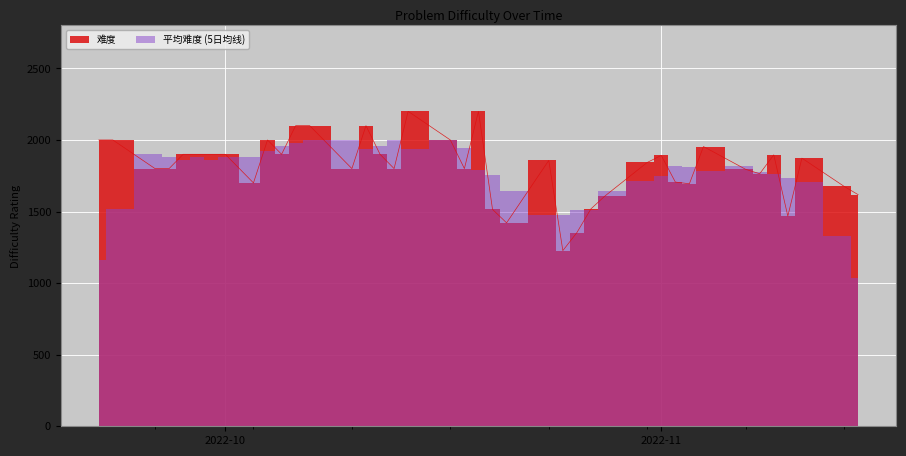

Rank the categories by value from highest to lowest.

2022-10-14, 2022-10-19, 2022-10-06, 2022-10-07, 2022-10-11, 2022-09-22, 2022-09-23, 2022-10-04, 2022-10-17, 2022-11-04, 2022-09-28, 2022-09-29, 2022-09-30, 2022-10-01, 2022-10-05, 2022-10-12, 2022-11-09, 2022-11-01, 2022-11-11, 2022-10-24, 2022-10-31, 2022-09-26, 2022-09-27, 2022-10-10, 2022-10-13, 2022-10-18, 2022-11-07, 2022-11-08, 2022-11-02, 2022-10-03, 2022-11-03, 2022-11-14, 2022-11-15, 2022-10-28, 2022-10-27, 2022-10-20, 2022-11-10, 2022-10-21, 2022-10-26, 2022-10-25